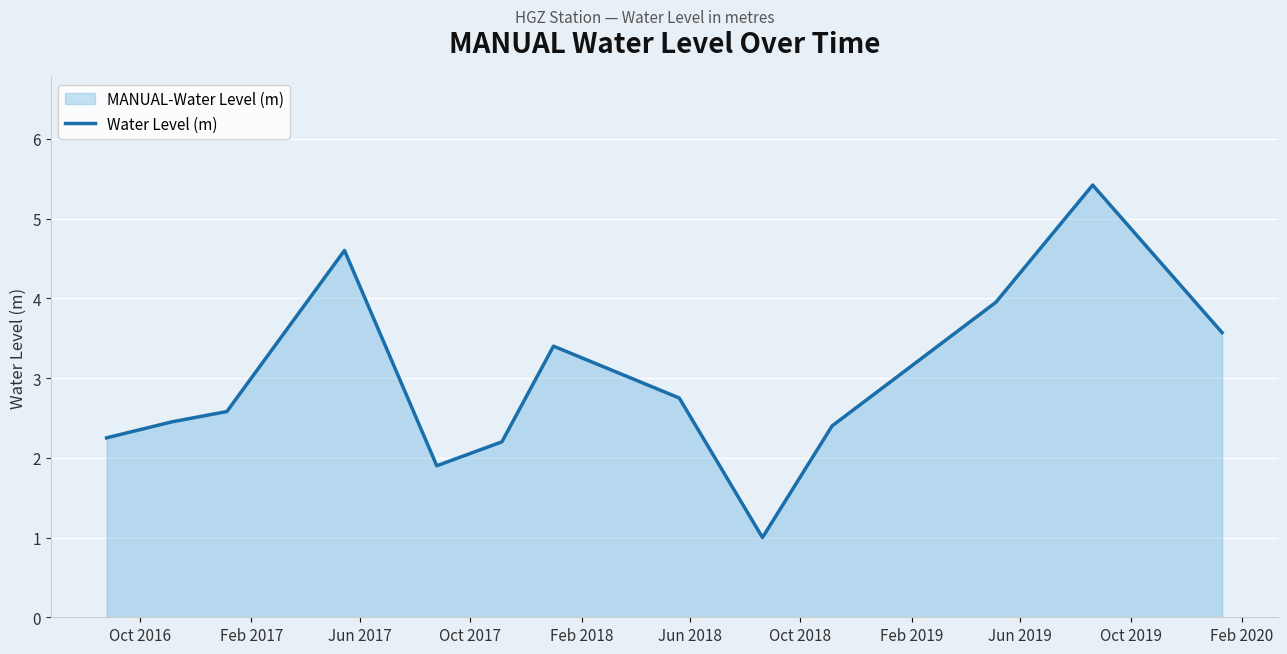

What is the minimum value shown in the chart?

1.0